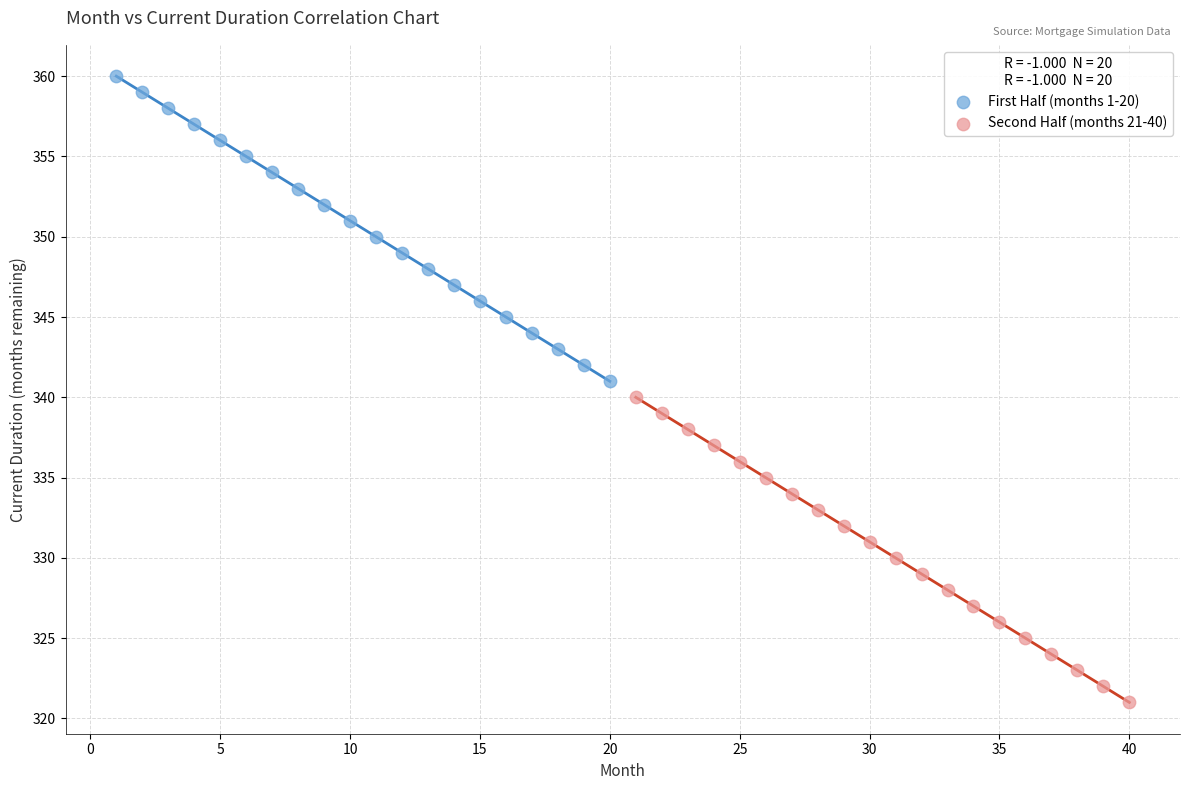

Which series reaches the maximum Y coordinate?

First Half (months 1-20)